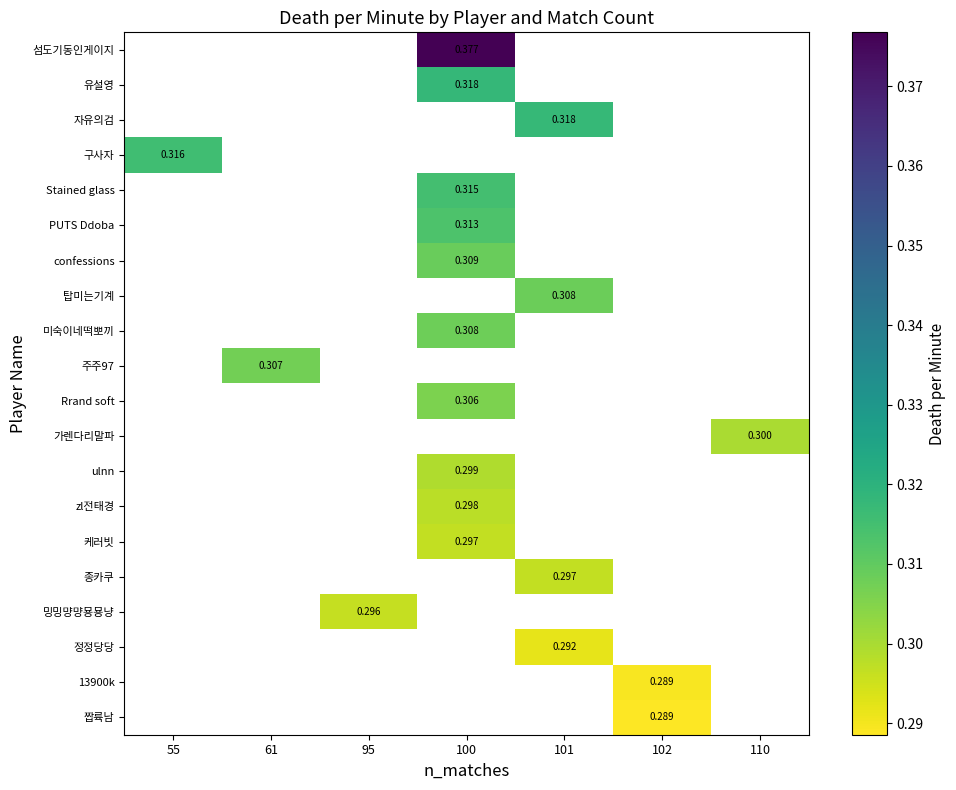

How many data points does each series have?

7